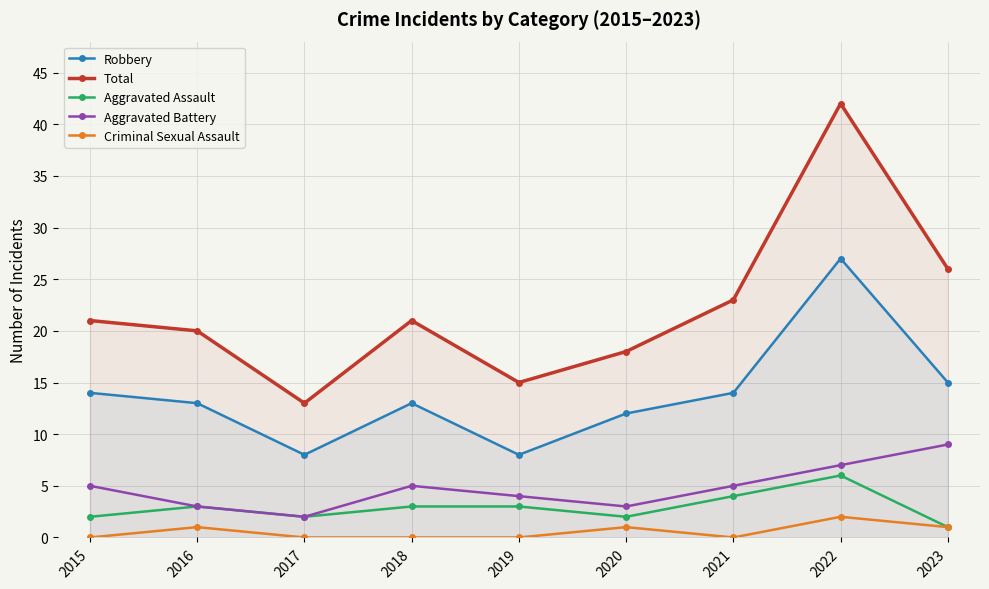

True or false: Robbery and Aggravated Battery cross at least once.

False